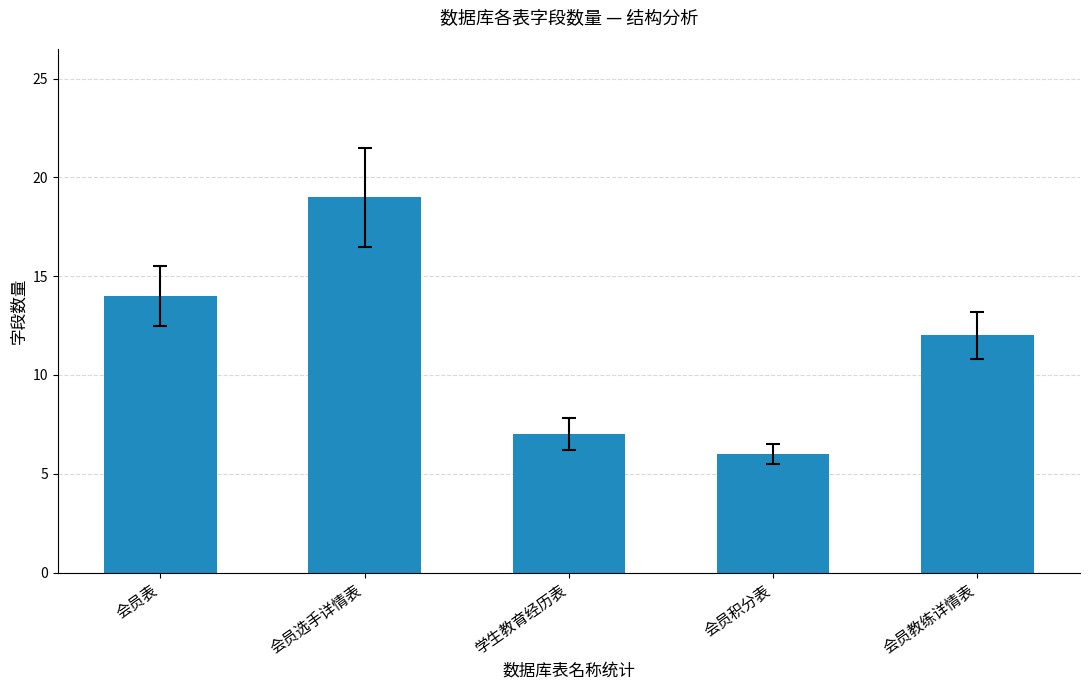

Reading left to right, transcribe all the data shown in this chart.

14	19	7	6	12